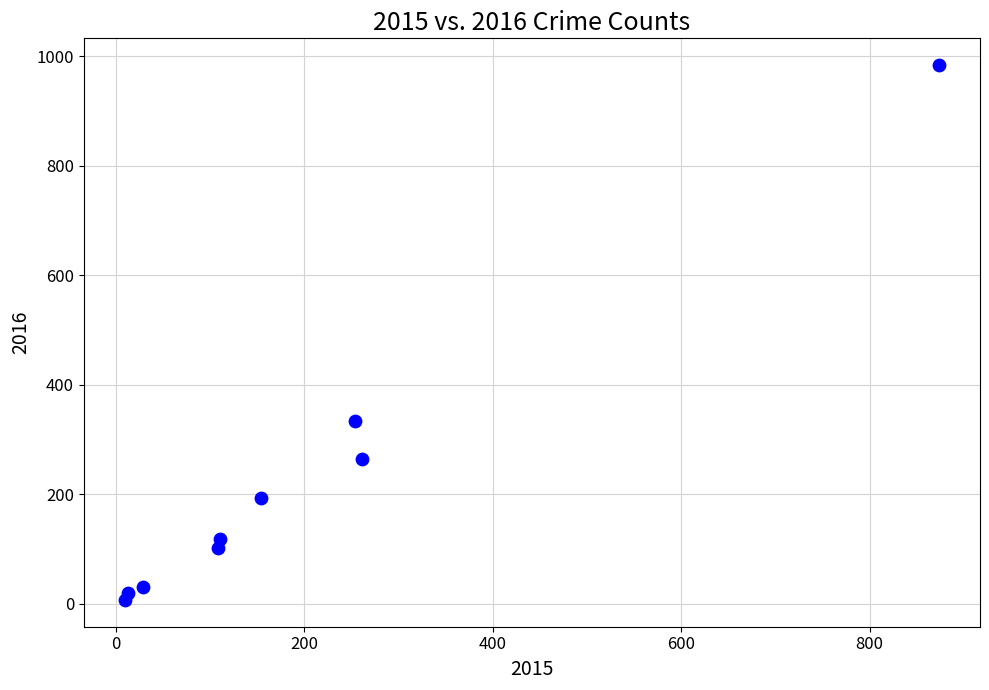

What is the range of Y values (max minus min)?

977